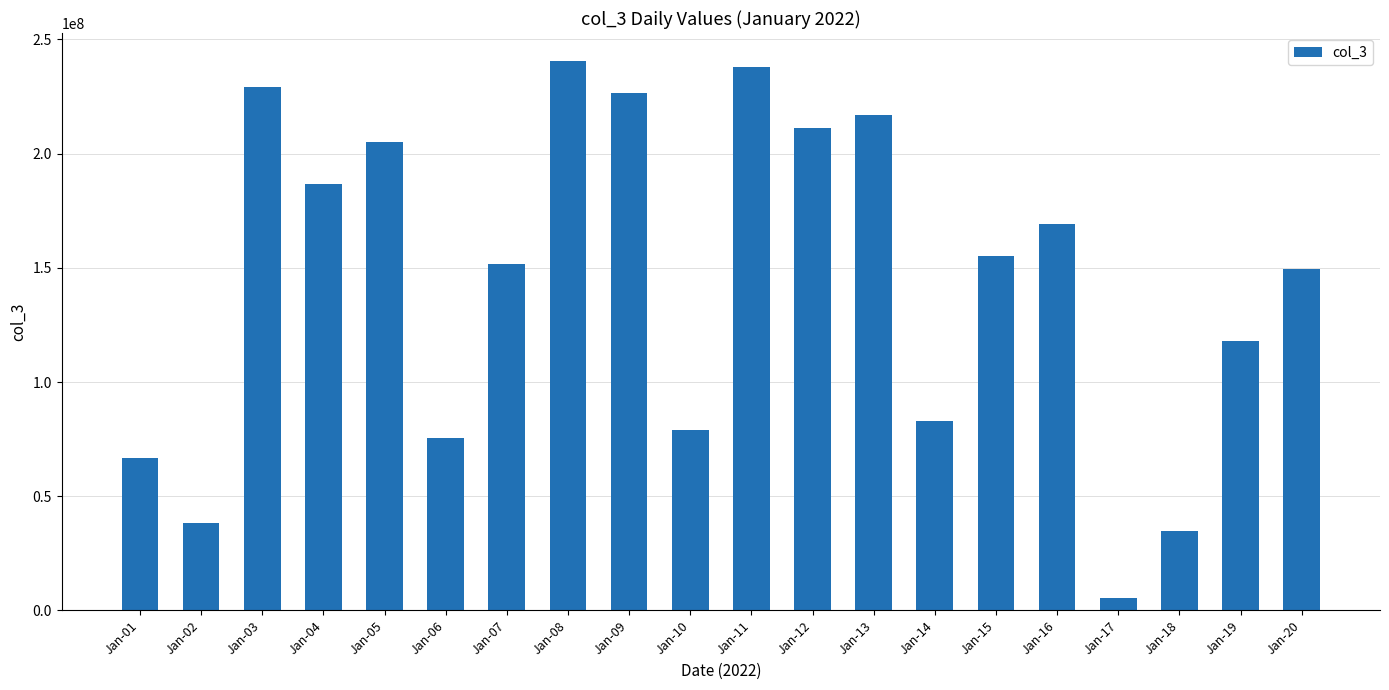

Approximately how many times larger is the value at Jan-18 compared to Jan-19?

0.3